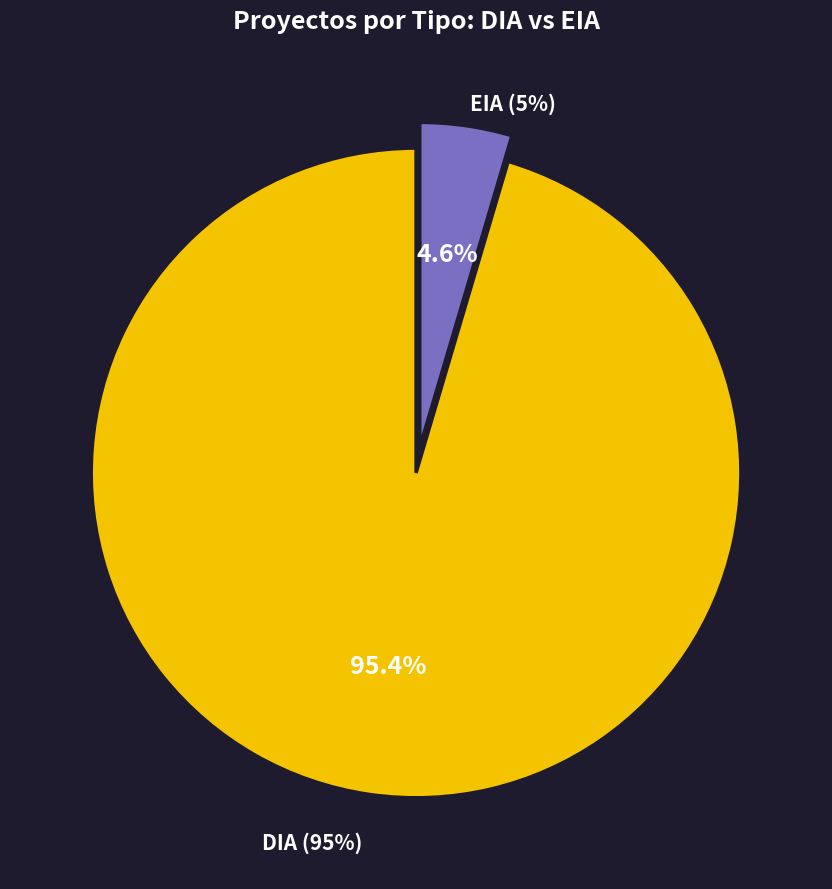

How many slices are in this pie chart?

2